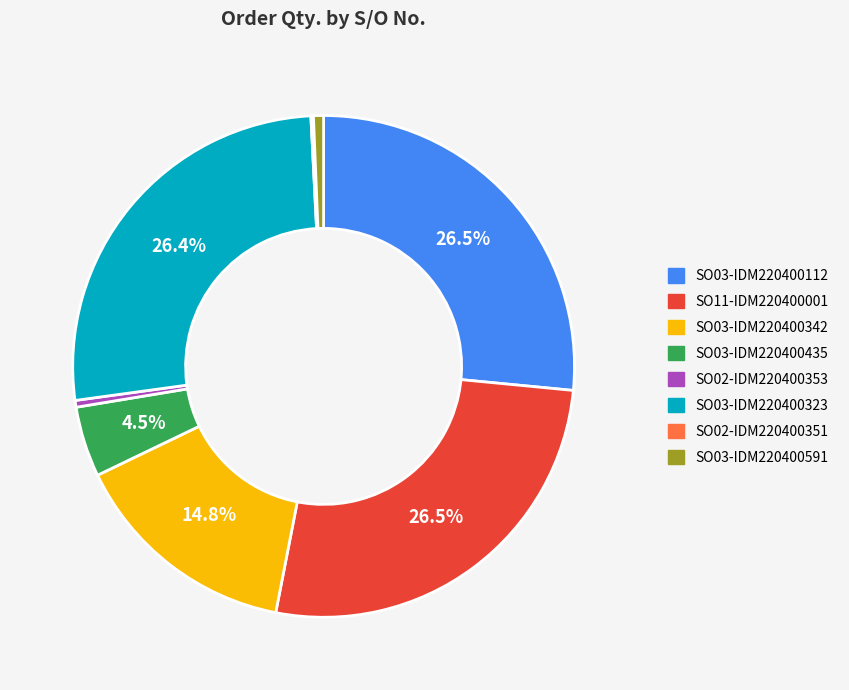

What is the ratio of the value at SO03-IDM220400342 to the value at SO03-IDM220400323?

0.6